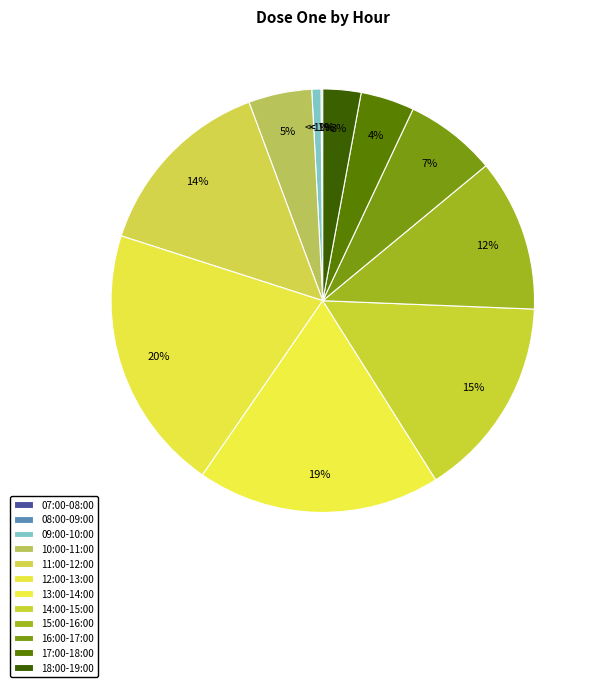

Rank the categories by value from lowest to highest.

07:00-08:00, 08:00-09:00, 09:00-10:00, 18:00-19:00, 17:00-18:00, 10:00-11:00, 16:00-17:00, 15:00-16:00, 11:00-12:00, 14:00-15:00, 13:00-14:00, 12:00-13:00